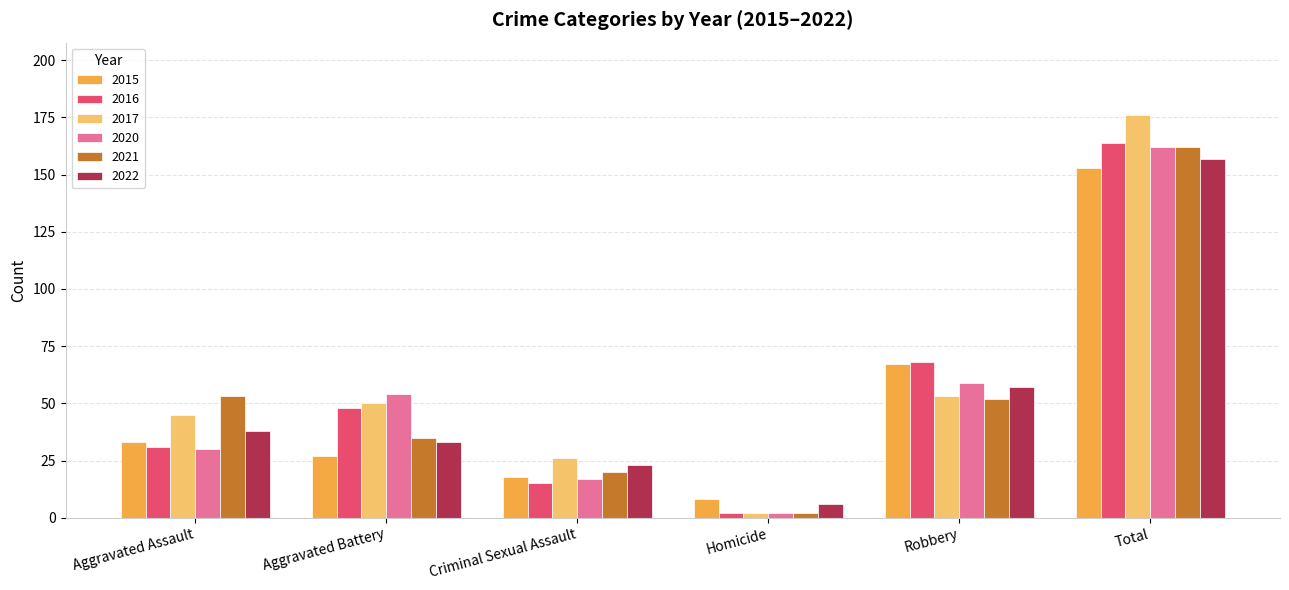

Count the number of categories in the chart.

6